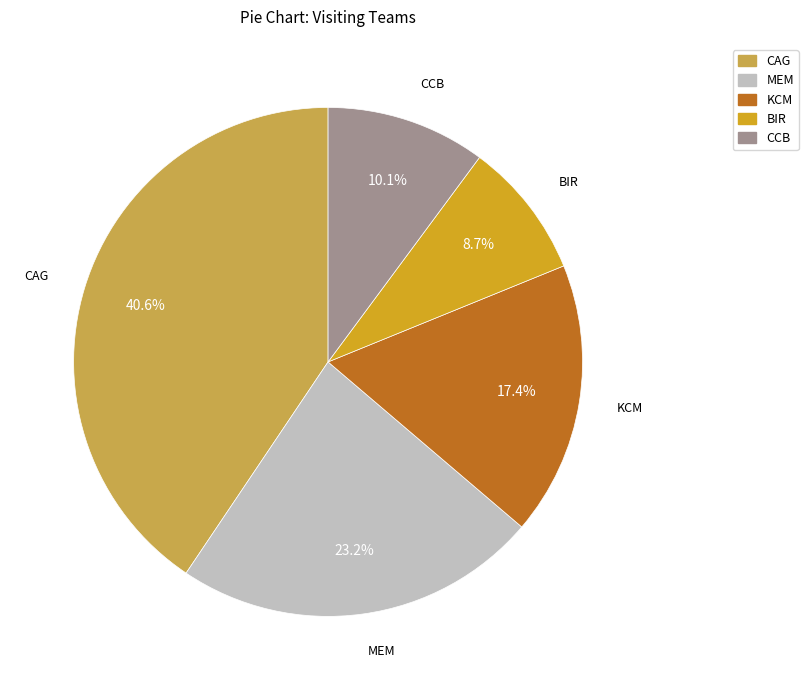

How many segments does this pie chart have?

5